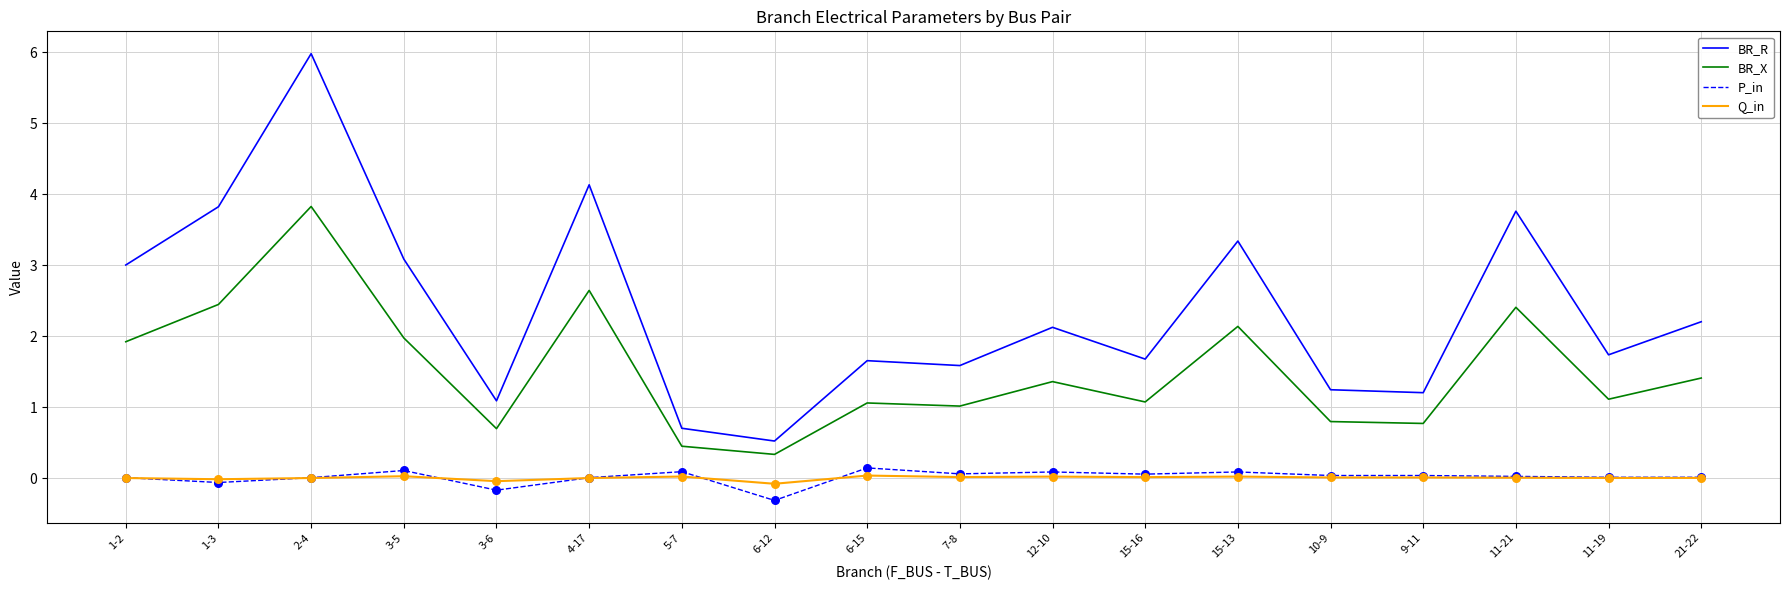

At which category is the sum across all series the highest?

2-4